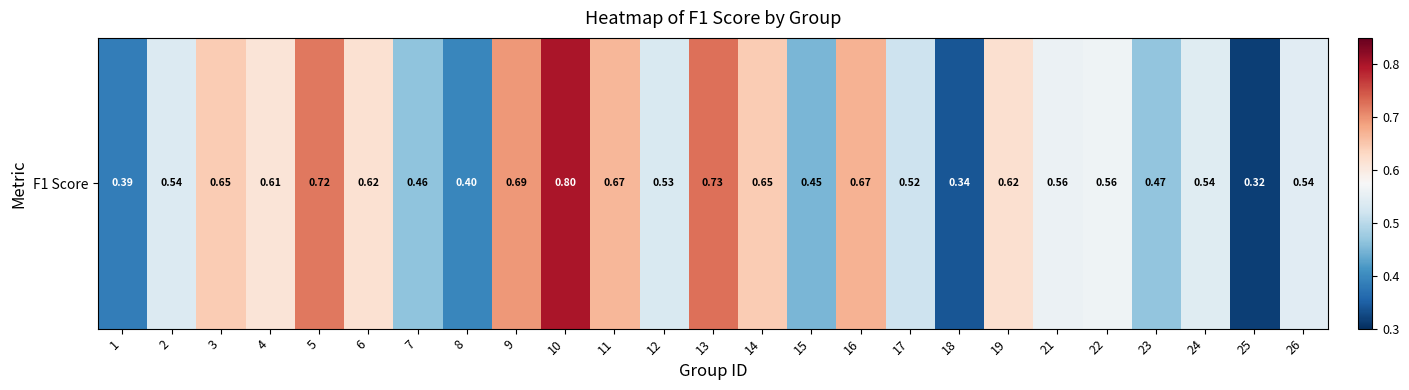

Where is the data nearest to the value 0?

25